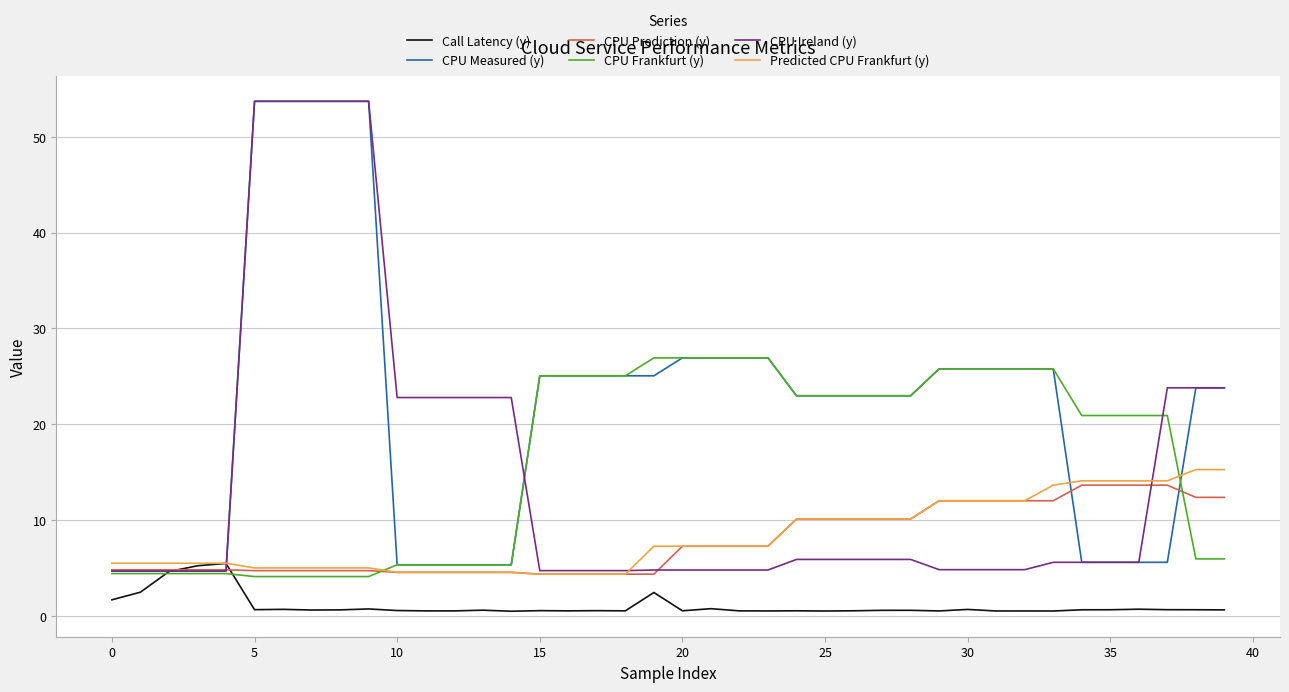

What is the minimum value for CPU Measured (y)?

4.7